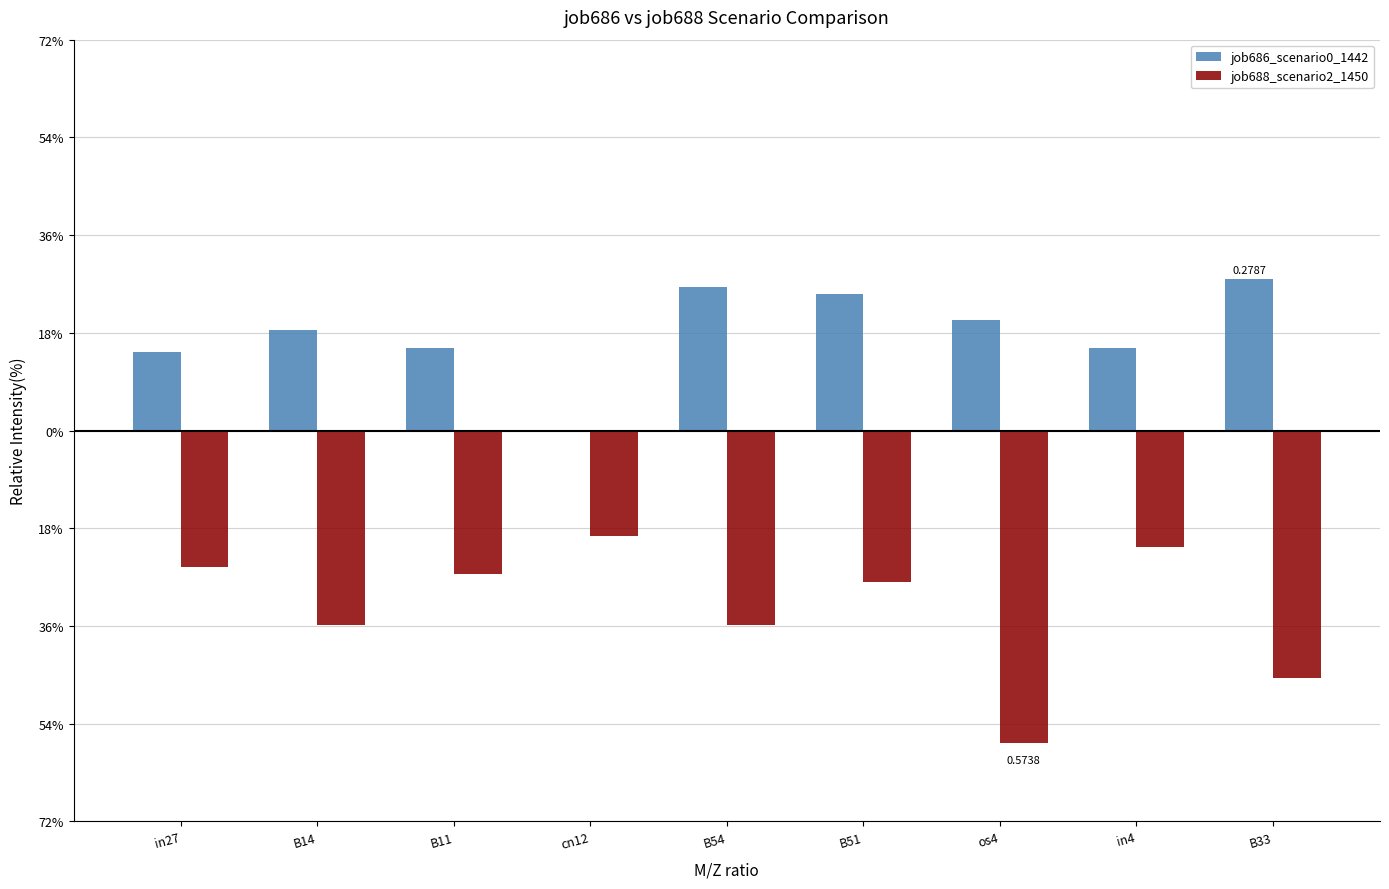

Rank the series by their average value, from highest to lowest.

job686_scenario0_1442, job688_scenario2_1450